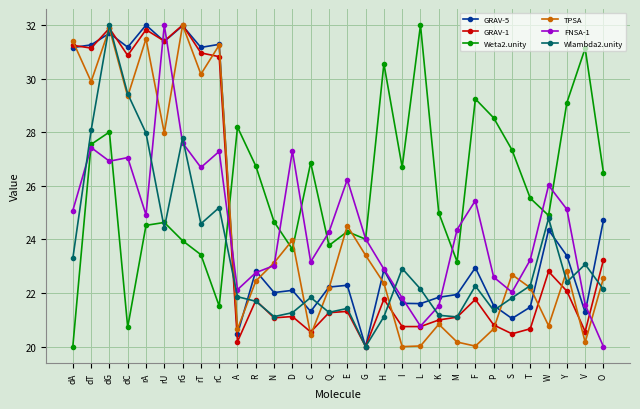

Is the value of GRAV-1 at dA greater than the value of FNSA-1 at S?

Yes